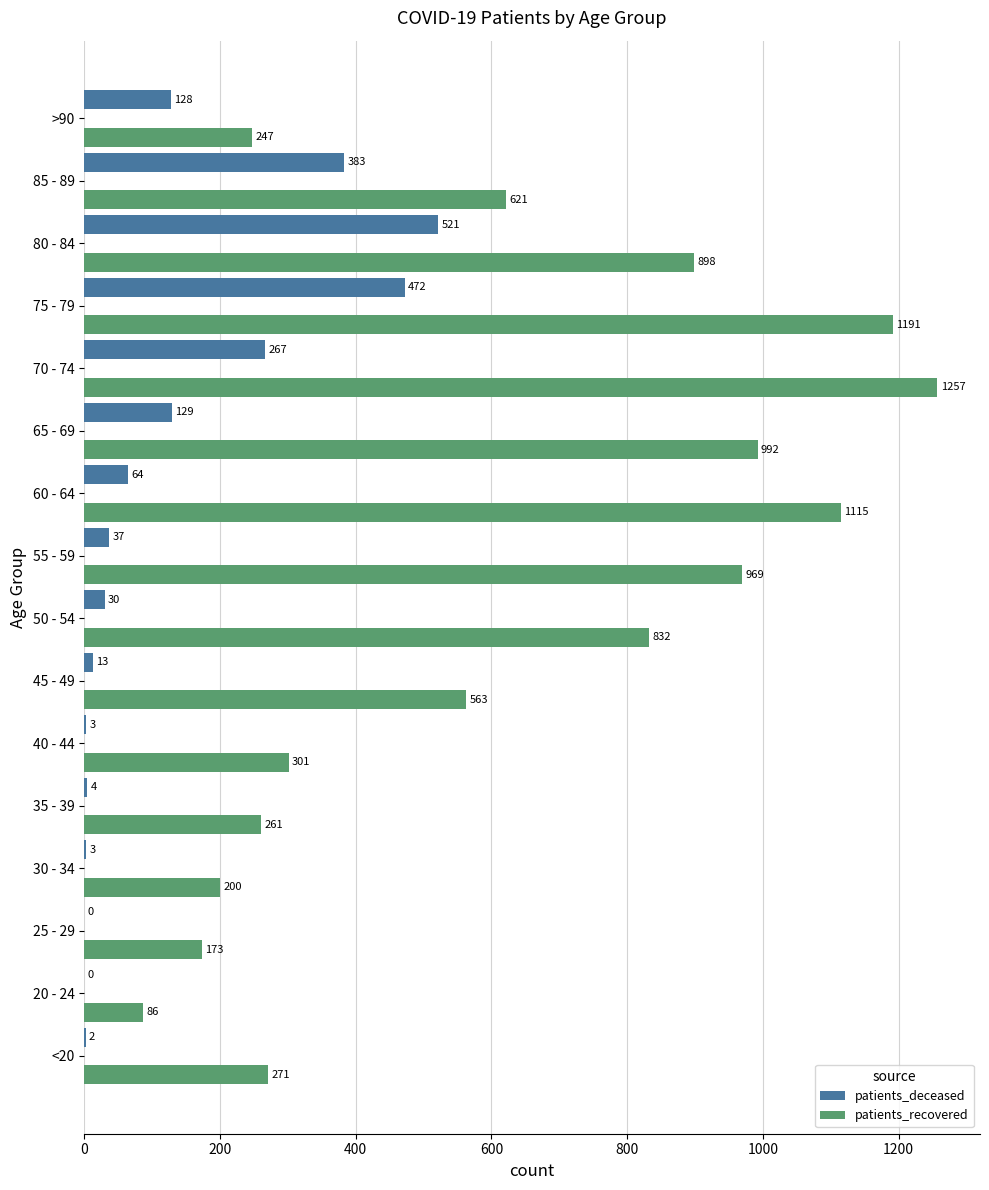

Which series has the largest total across all categories?

patients_recovered